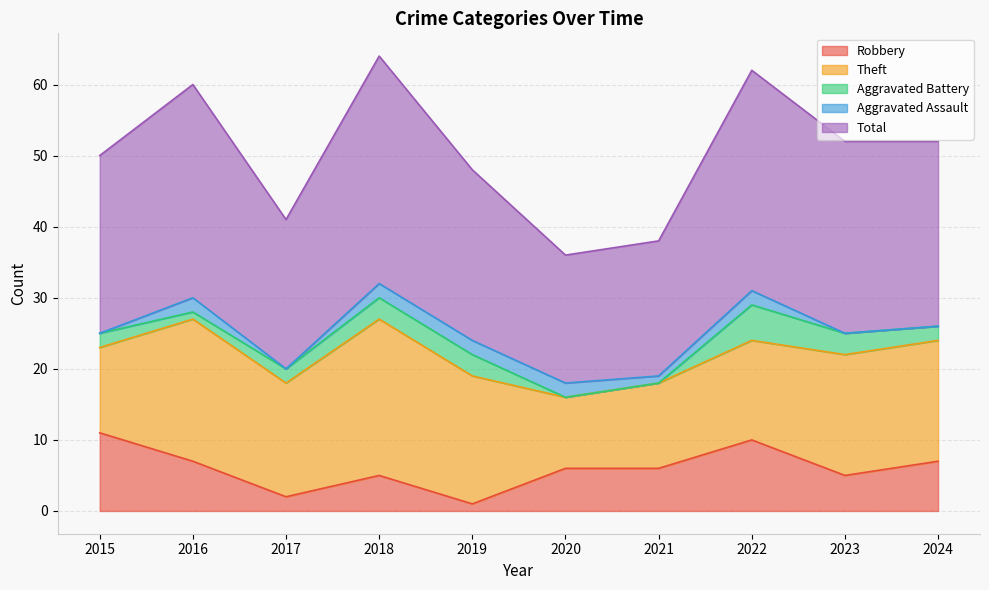

Which series has the widest spread of values?

Total